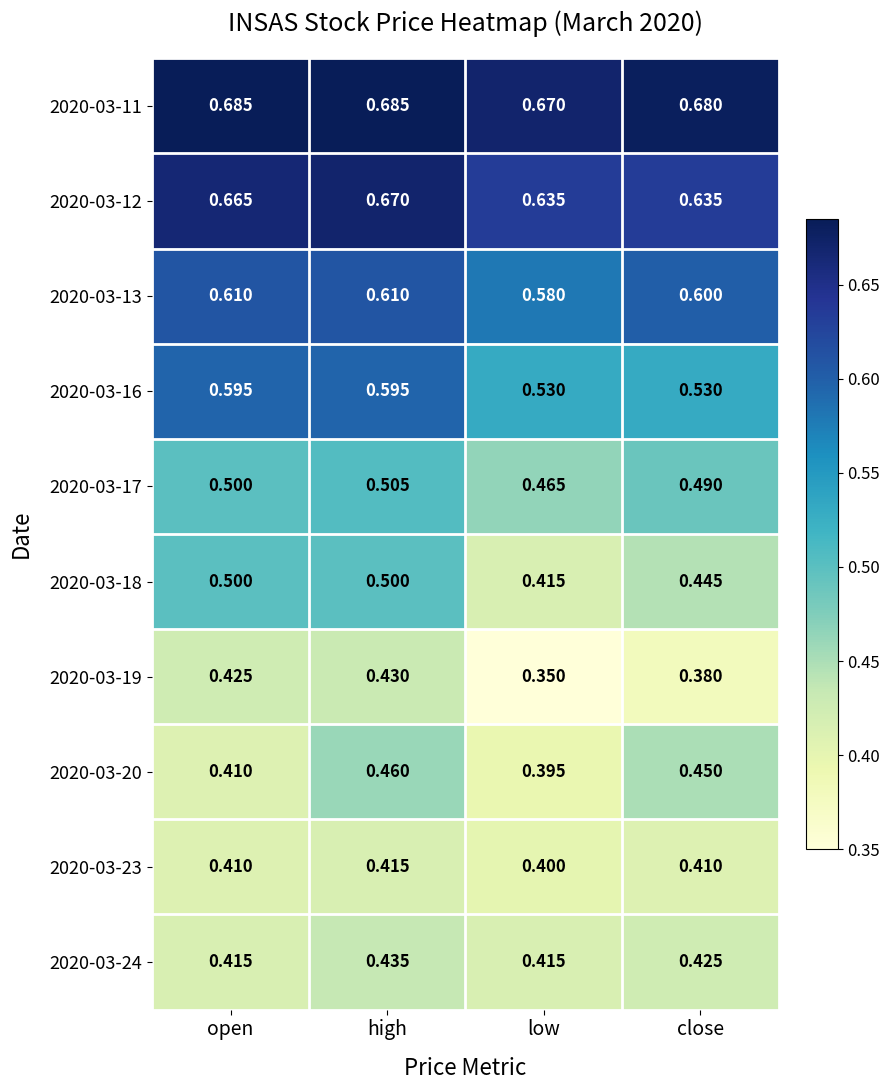

At which category does the chart reach its minimum across all series?

low